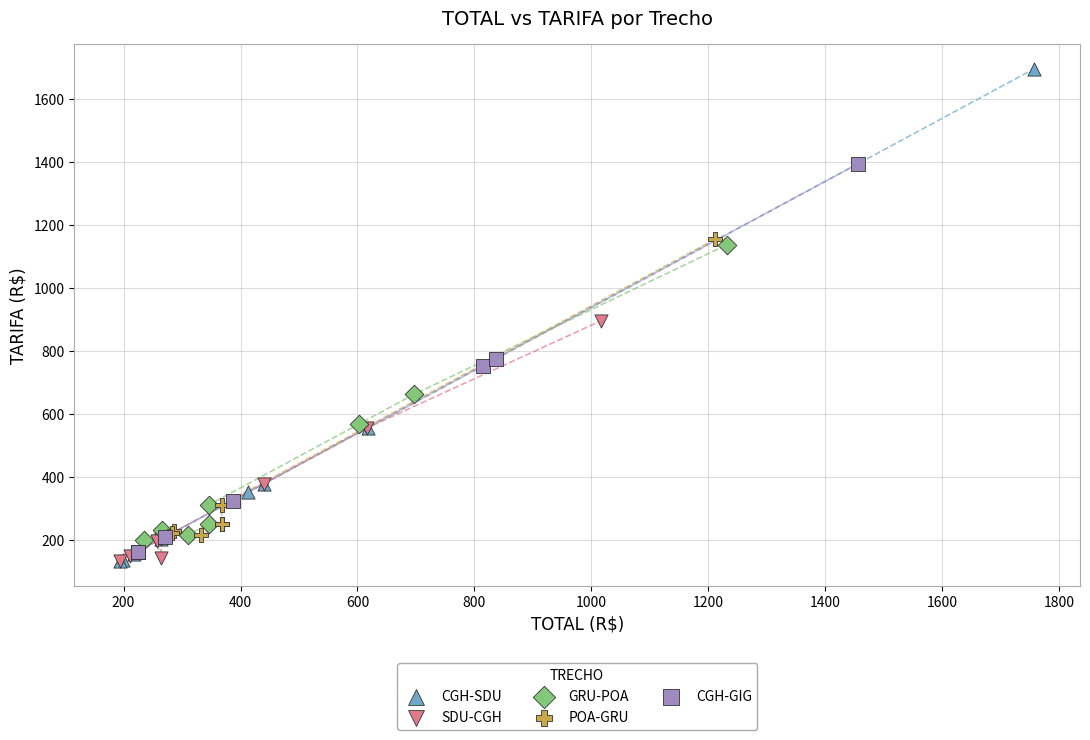

Which series reaches the maximum Y coordinate?

CGH-SDU